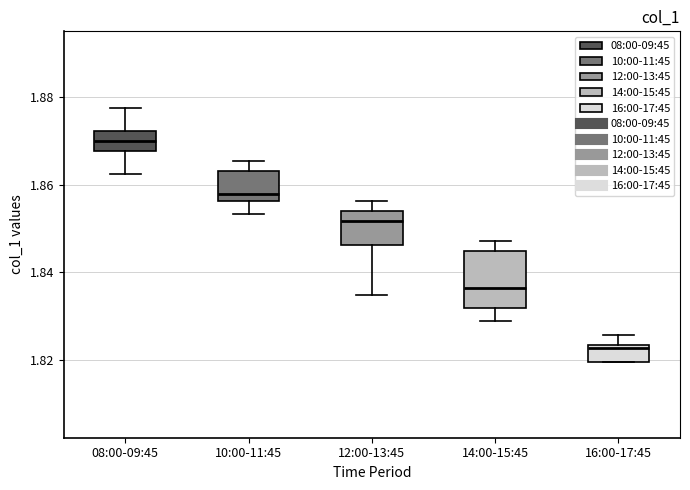

Which box has the highest median line?

08:00-09:45